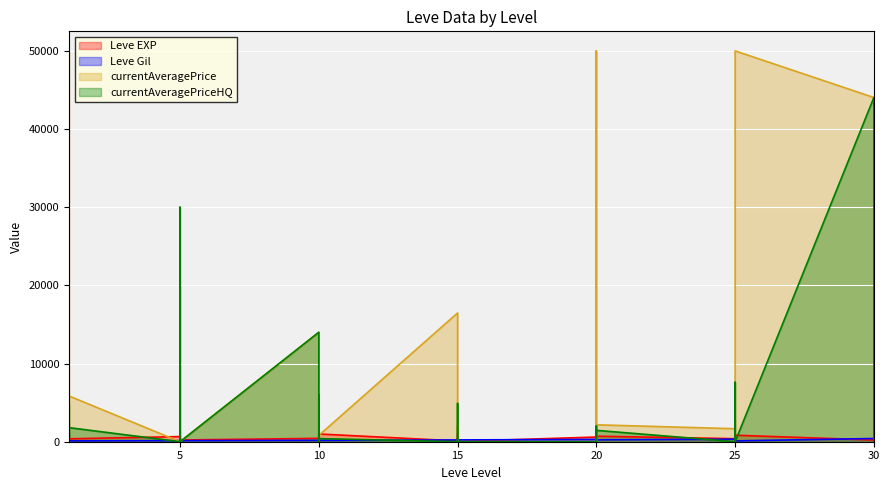

True or false: Leve Gil and currentAveragePriceHQ cross at least once.

True